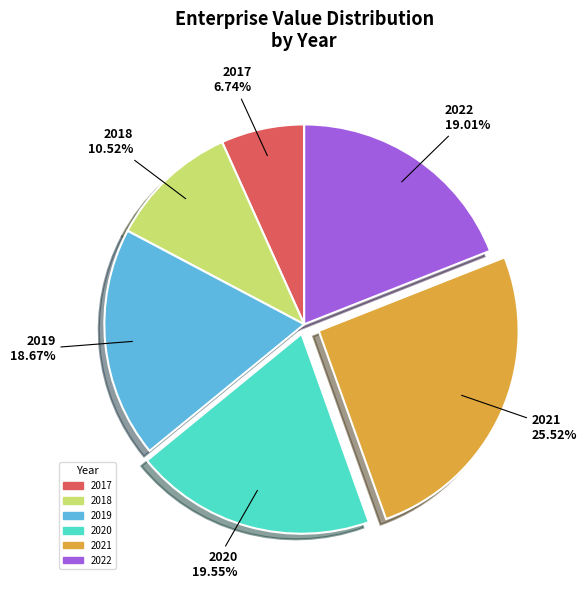

What is the ratio of the value at 2021 to the value at 2020?

1.3